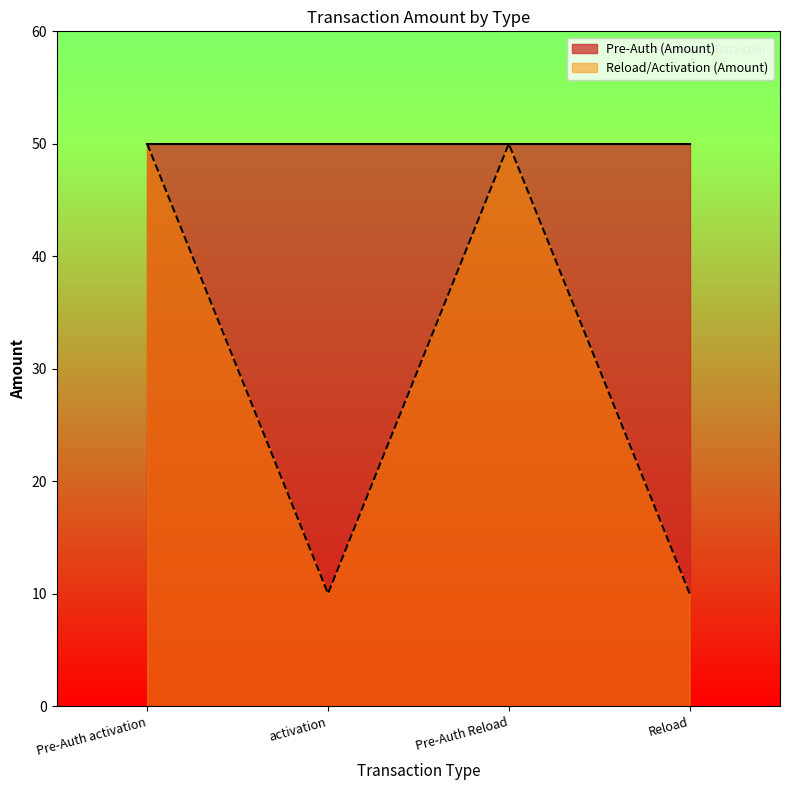

What is the ratio of the value at Reload to the value at Pre-Auth Reload?

0.2